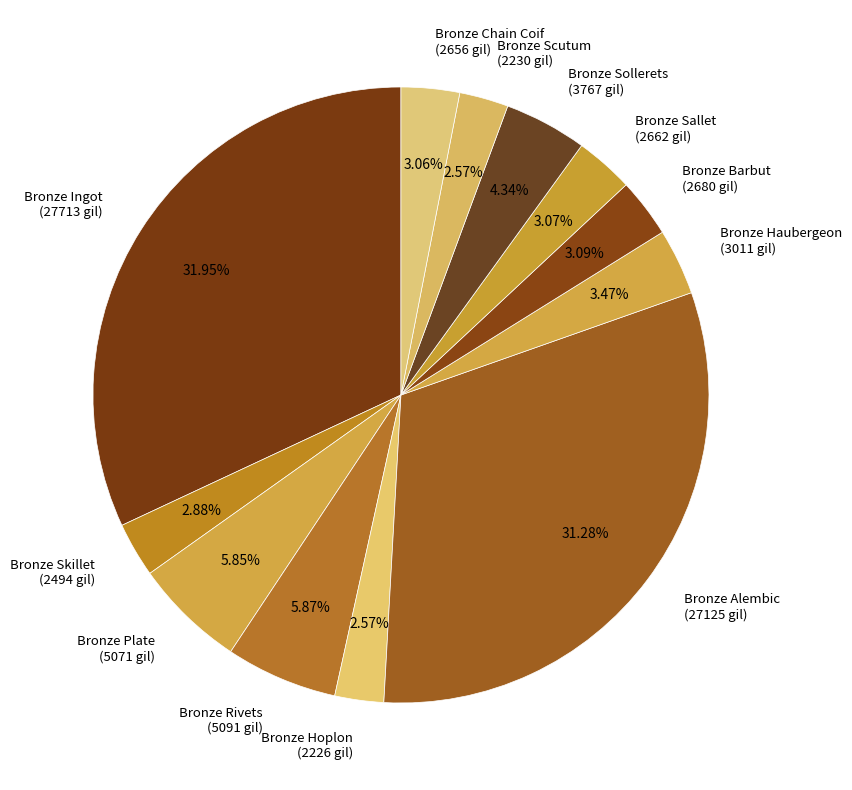

How many segments does this pie chart have?

12